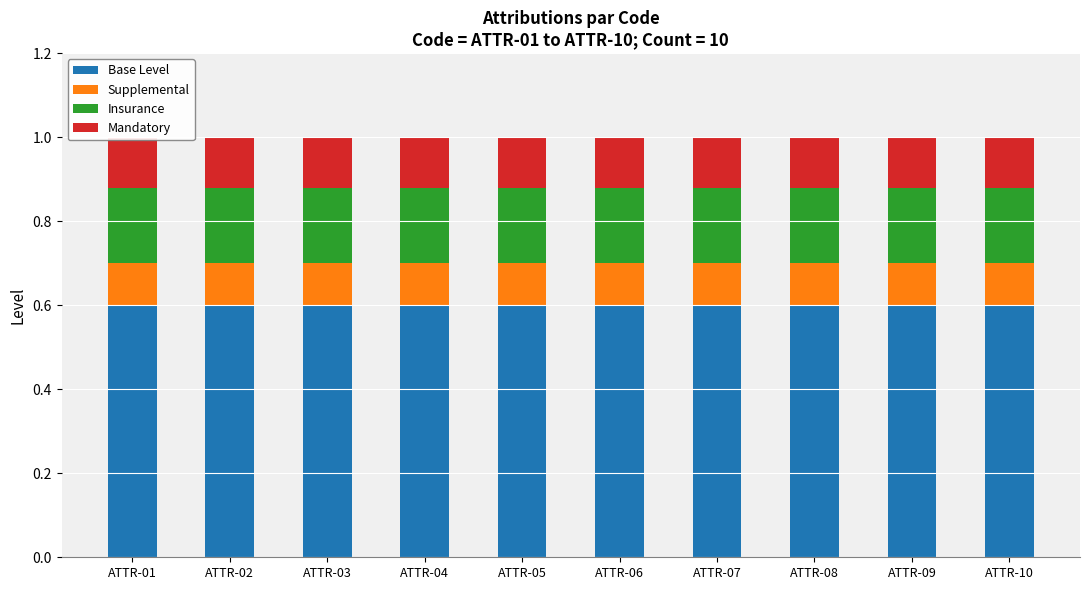

Reading left to right, transcribe all the data shown in this chart.

Base Level: ATTR-01=0.6	ATTR-02=0.6	ATTR-03=0.6	ATTR-04=0.6	ATTR-05=0.6	ATTR-06=0.6	ATTR-07=0.6	ATTR-08=0.6	ATTR-09=0.6	ATTR-10=0.6
Supplemental: ATTR-01=0.1	ATTR-02=0.1	ATTR-03=0.1	ATTR-04=0.1	ATTR-05=0.1	ATTR-06=0.1	ATTR-07=0.1	ATTR-08=0.1	ATTR-09=0.1	ATTR-10=0.1
Insurance: ATTR-01=0.2	ATTR-02=0.2	ATTR-03=0.2	ATTR-04=0.2	ATTR-05=0.2	ATTR-06=0.2	ATTR-07=0.2	ATTR-08=0.2	ATTR-09=0.2	ATTR-10=0.2
Mandatory: ATTR-01=0.1	ATTR-02=0.1	ATTR-03=0.1	ATTR-04=0.1	ATTR-05=0.1	ATTR-06=0.1	ATTR-07=0.1	ATTR-08=0.1	ATTR-09=0.1	ATTR-10=0.1